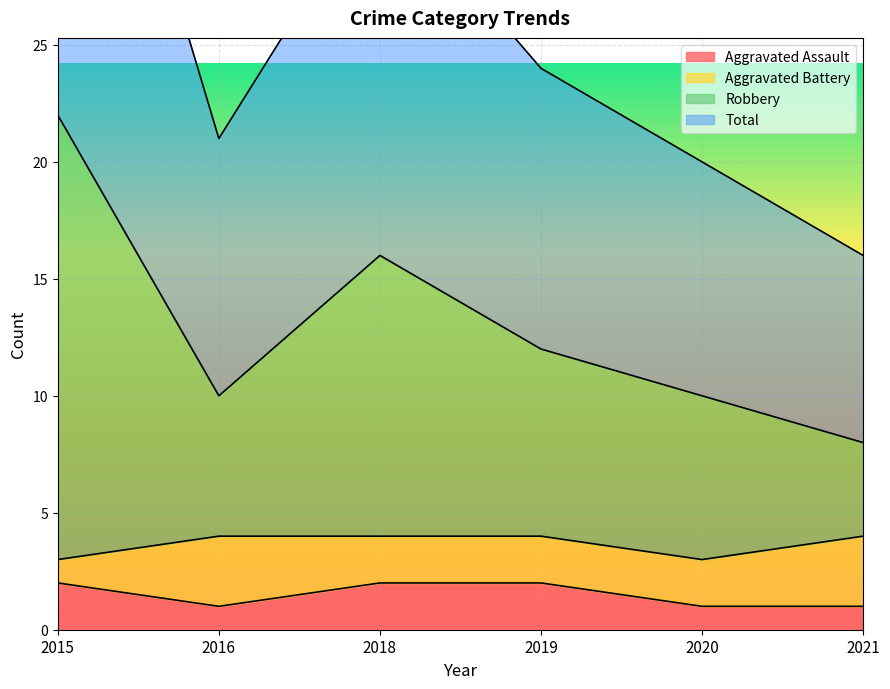

At how many categories does at least one series exceed 6?

6